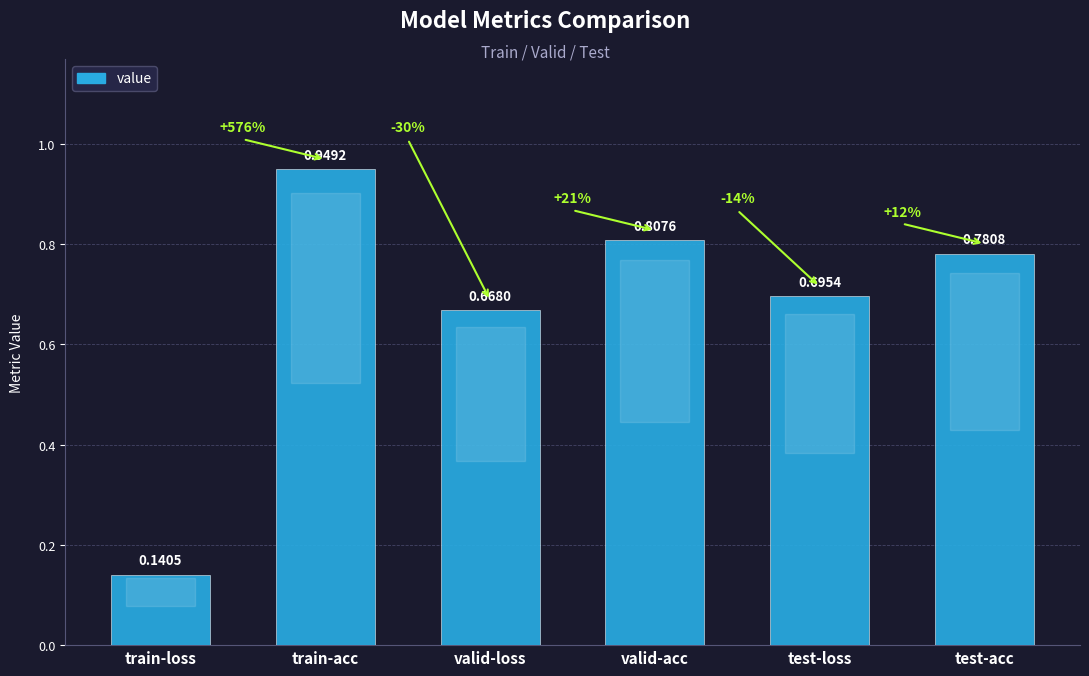

Where is the data nearest to the value 0?

train-loss